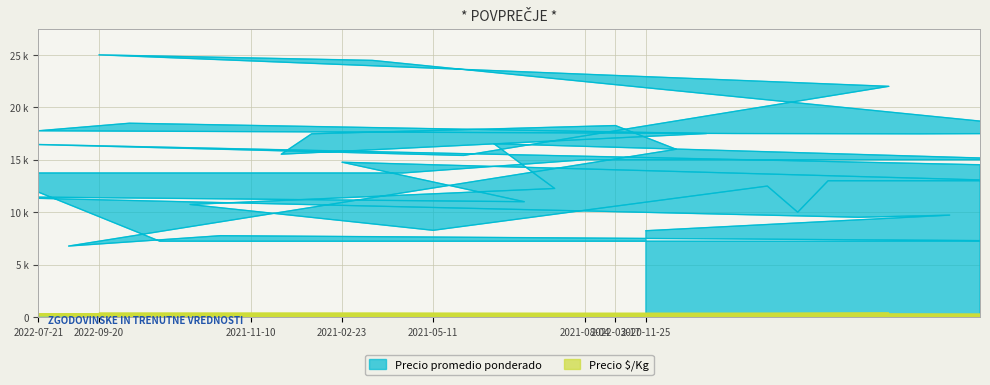

Which category has the lowest value across all series?

2021-12-07